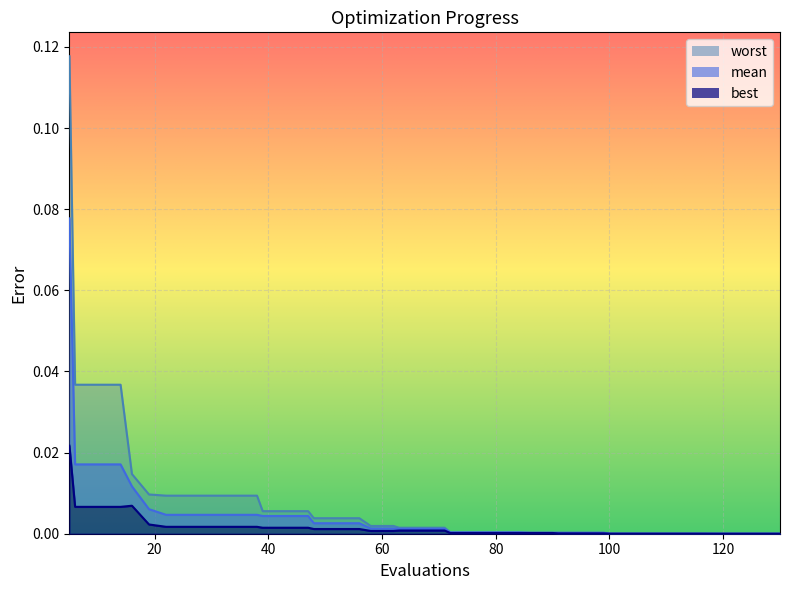

True or false: worst has more than 0 interior local peaks.

False